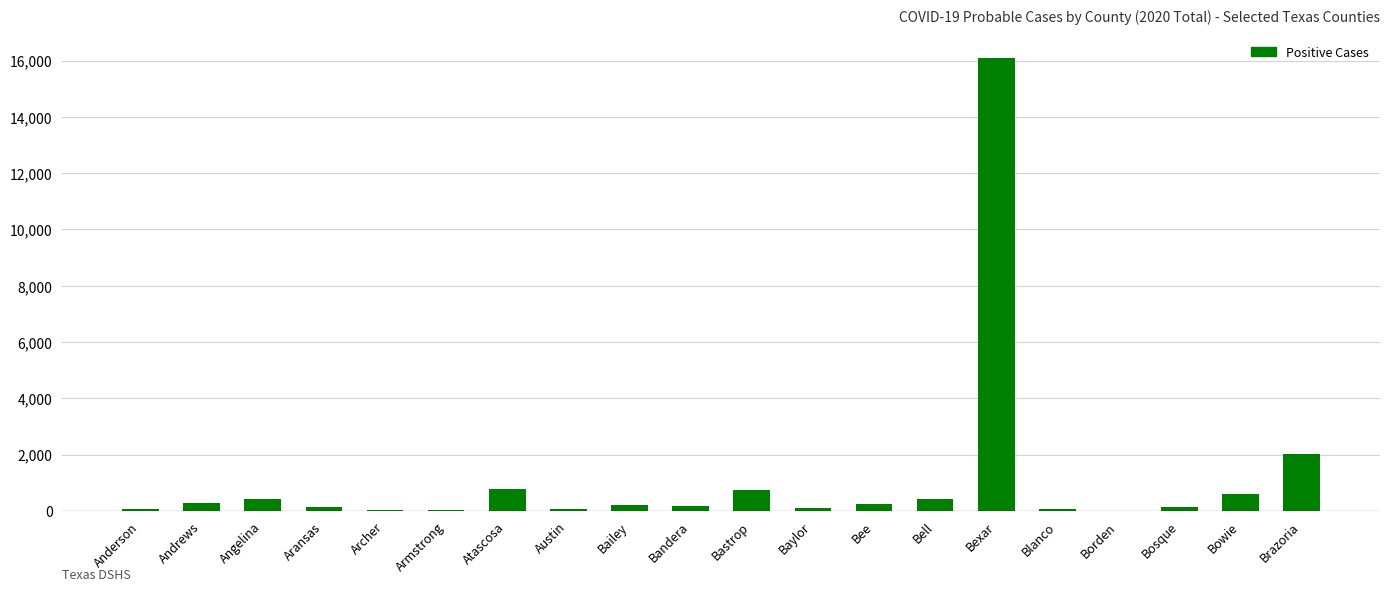

What is the ratio of the value at Borden to the value at Armstrong?

0.1